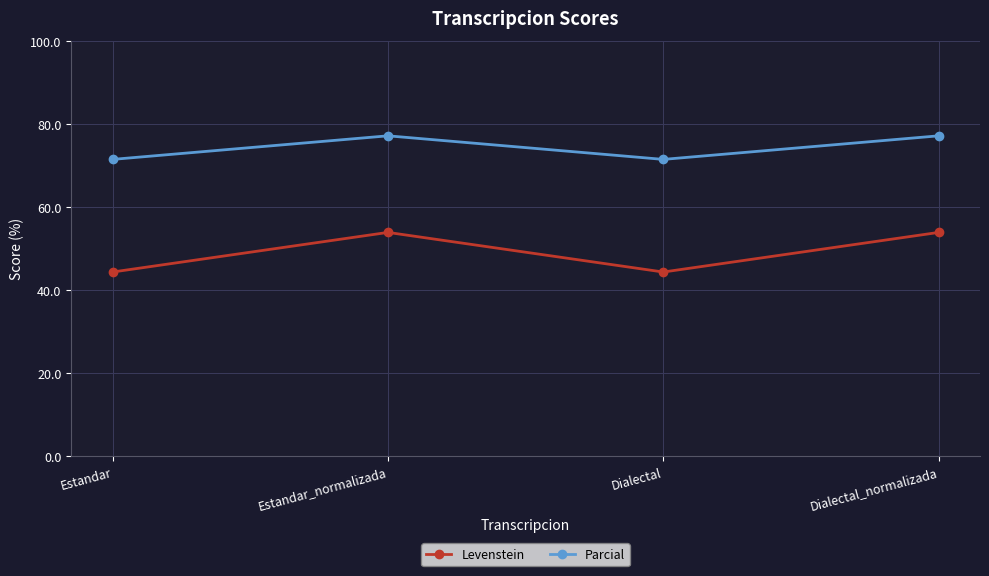

Between Estandar_normalizada and Dialectal, which series saw the biggest shift?

Levenstein